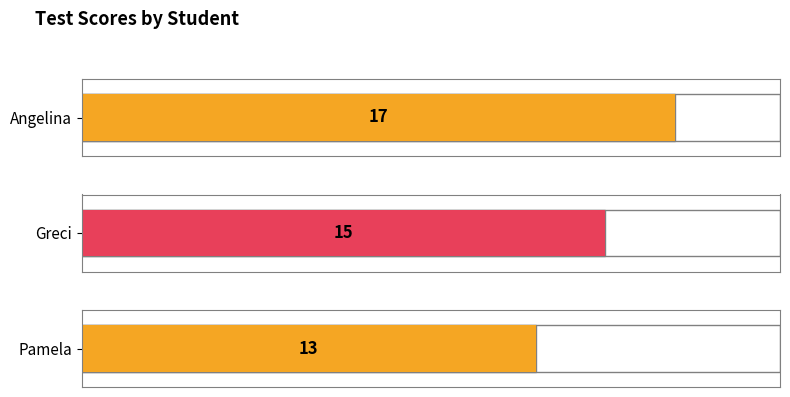

Is it true that the value at Greci is 15?

True